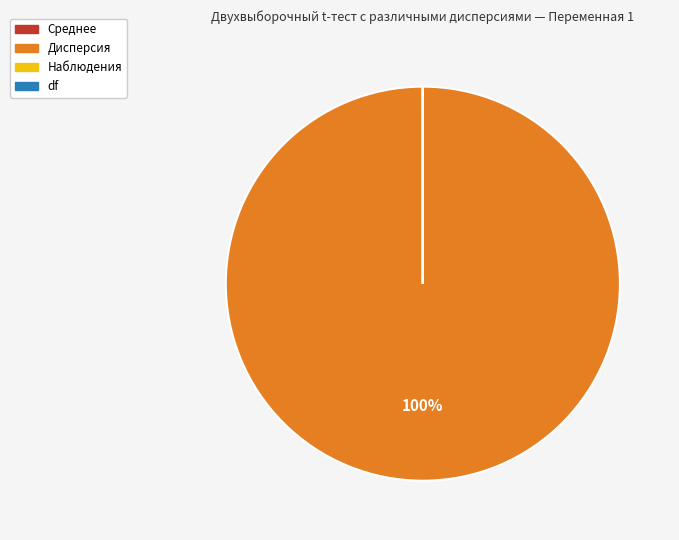

To the nearest percent, what is the difference between the largest and smallest slice percentages?

100%